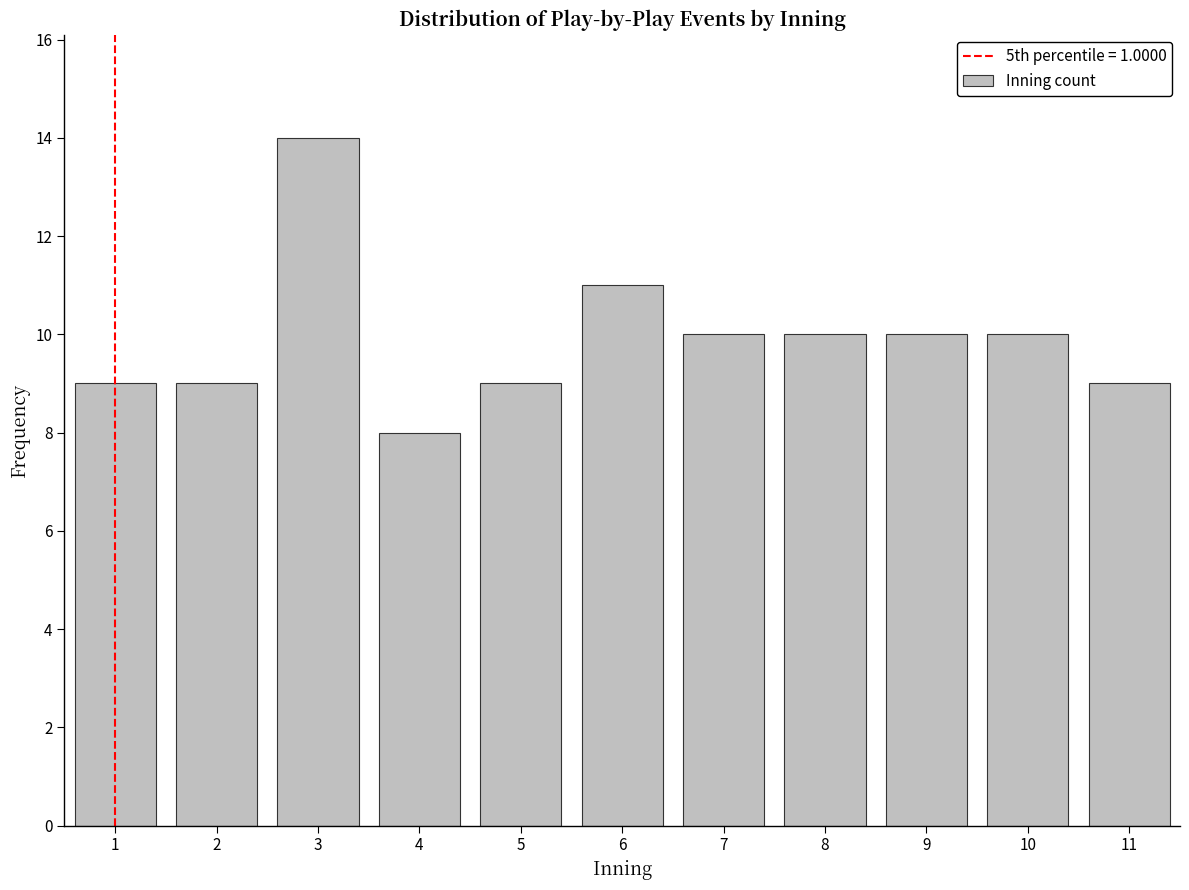

Reading left to right, extract all data points from this chart.

1=9	2=9	3=14	4=8	5=9	6=11	7=10	8=10	9=10	10=10	11=9